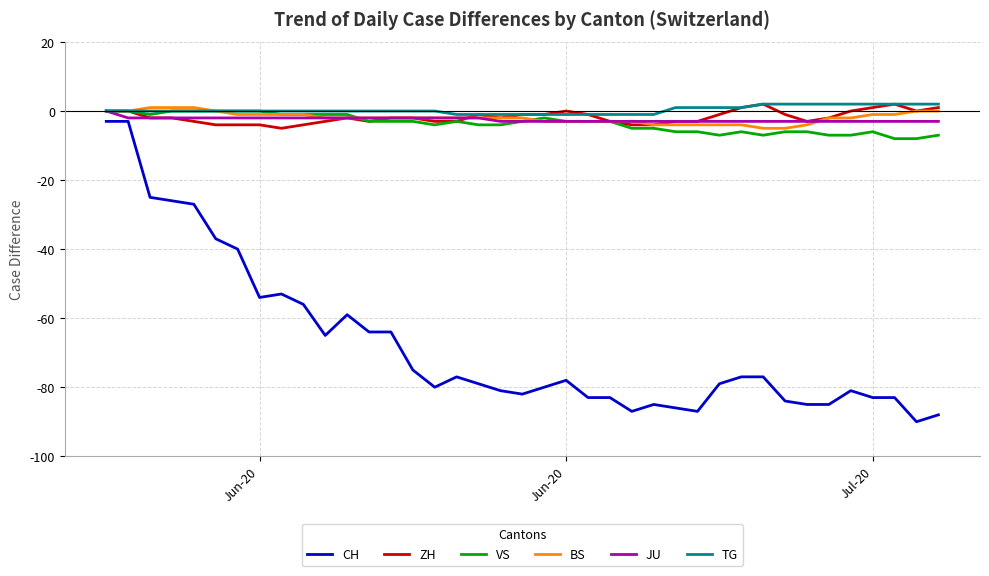

Which series has the widest spread of values?

CH